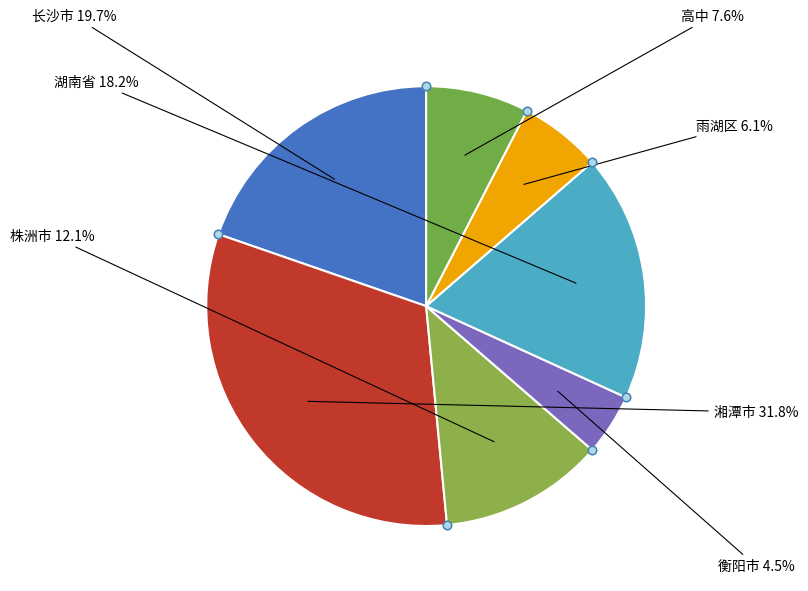

Count the number of slices in the pie.

7